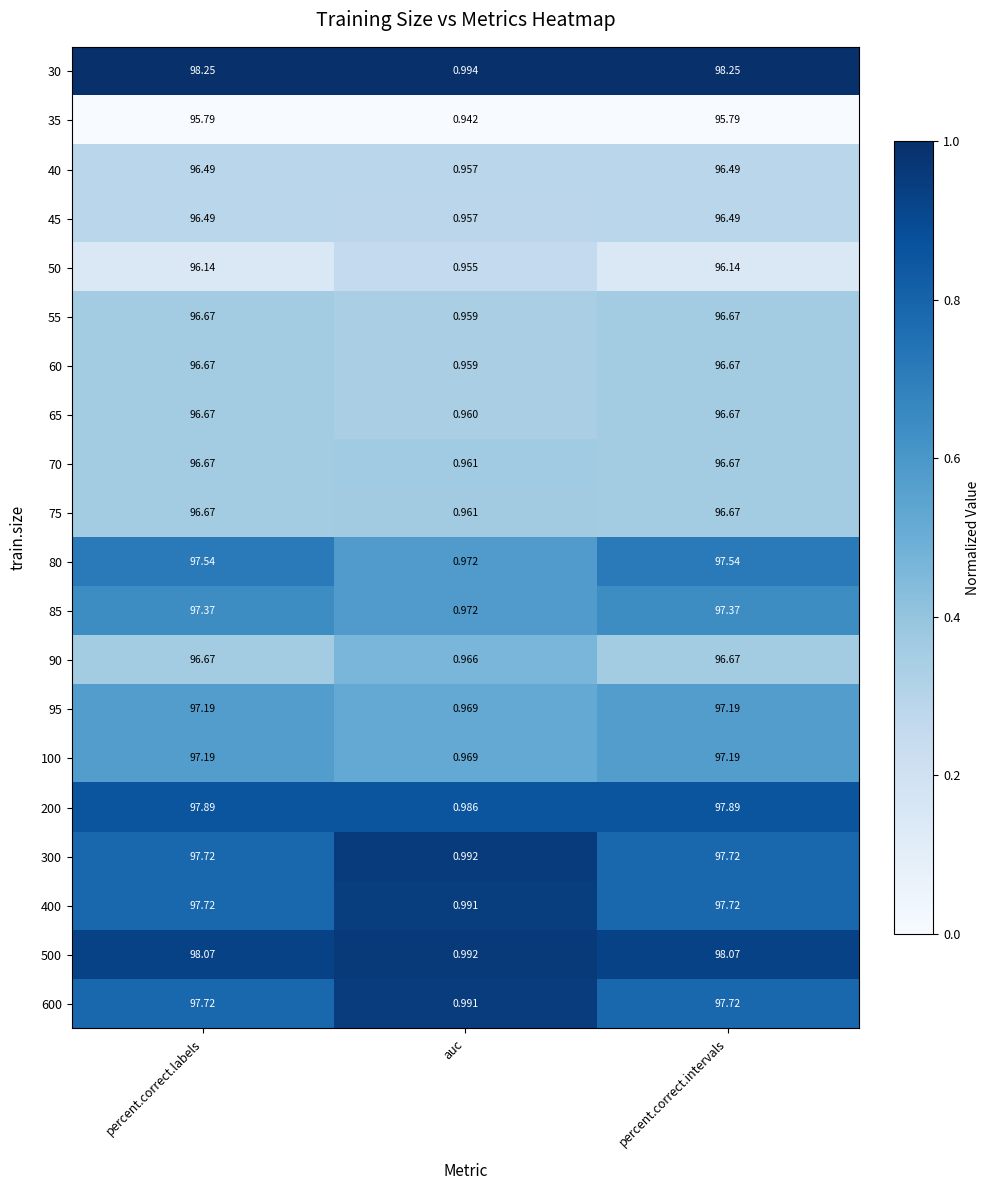

Which series has the largest range (max minus min)?

30